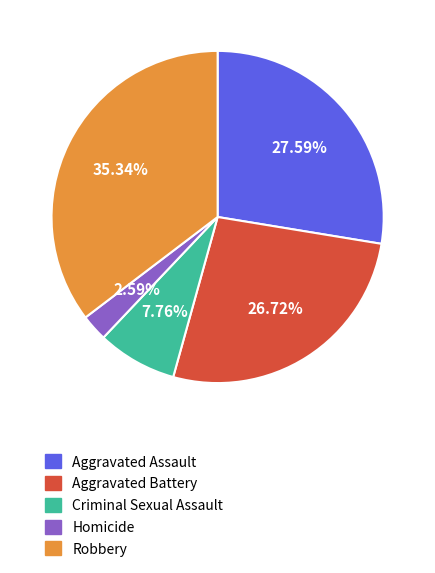

To the nearest percent, what is the average slice percentage?

20%